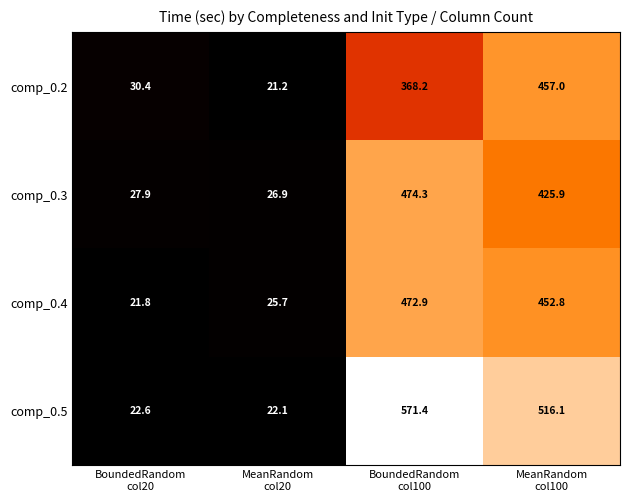

List the series in order of their peak value, lowest first.

comp_0.2, comp_0.4, comp_0.3, comp_0.5